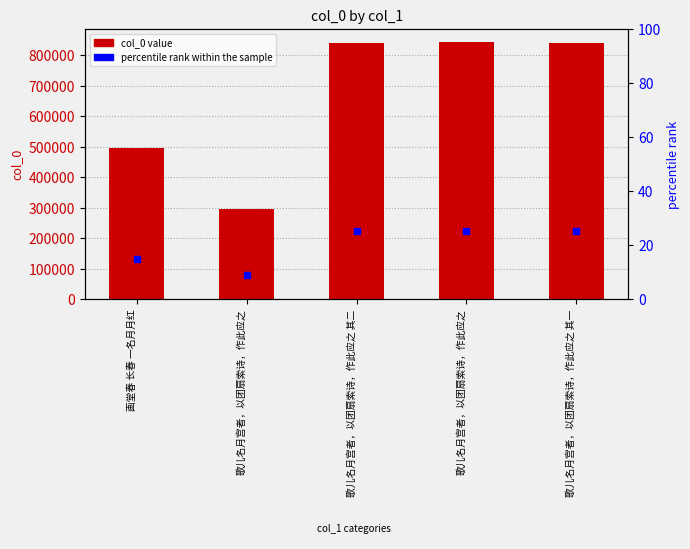

Which series contains the highest Y value?

col_0